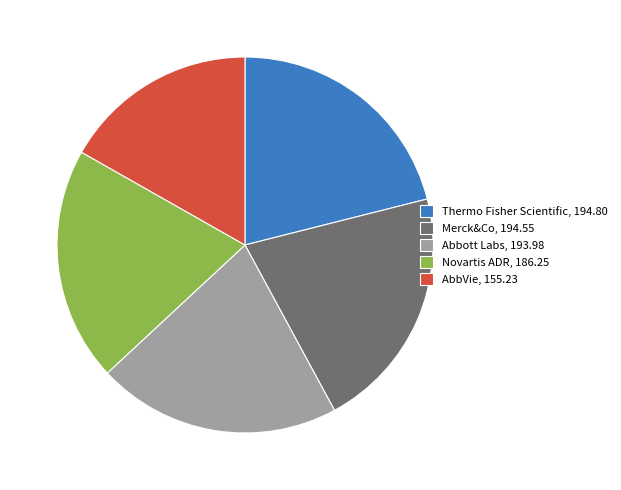

Does any single category account for the majority?

No